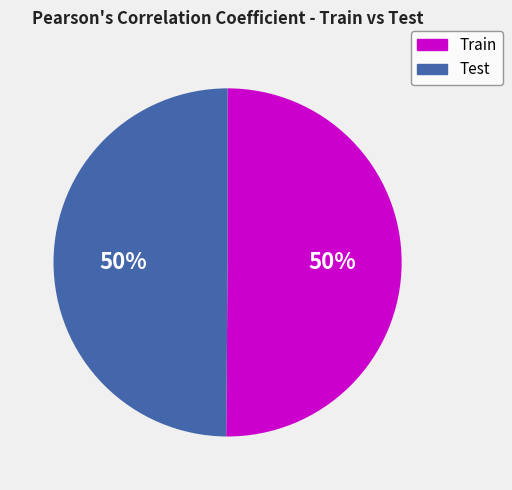

How many slices are in this pie chart?

2